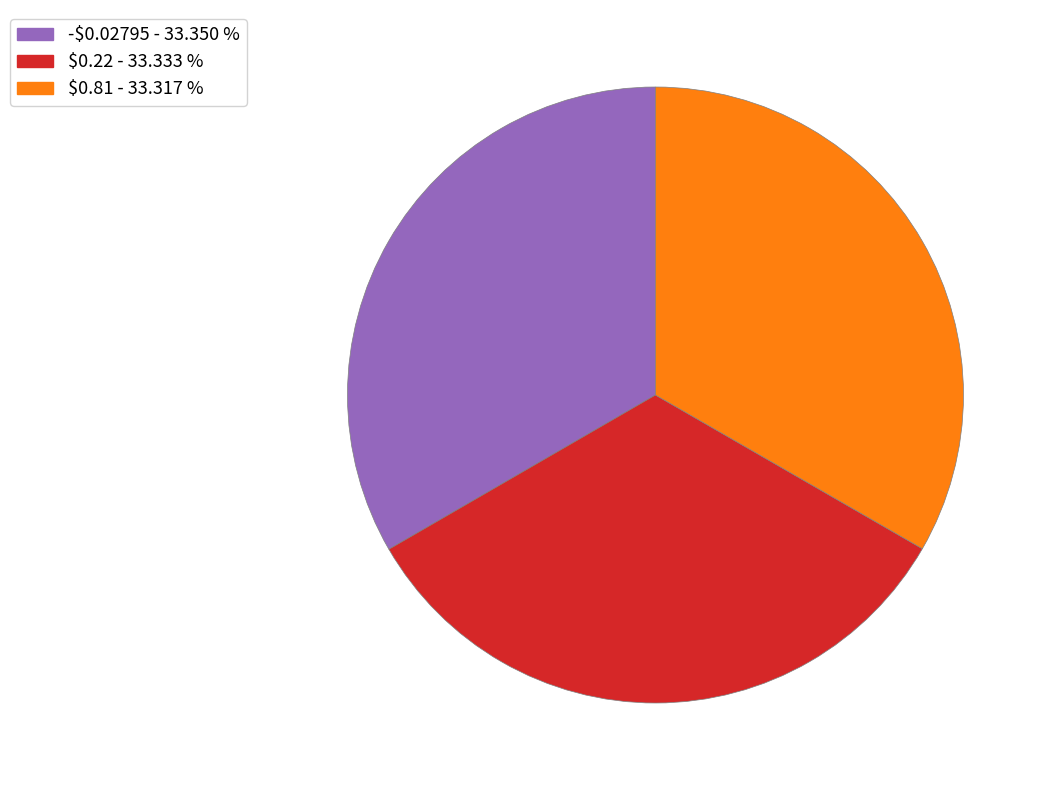

Does any single category account for the majority?

No